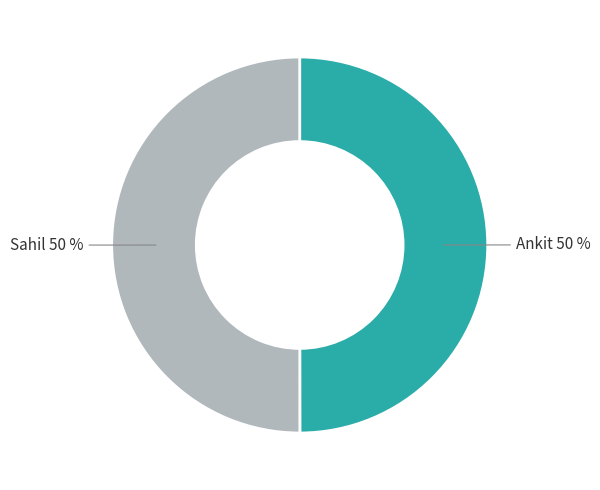

To the nearest percent, what is the average slice percentage?

50%